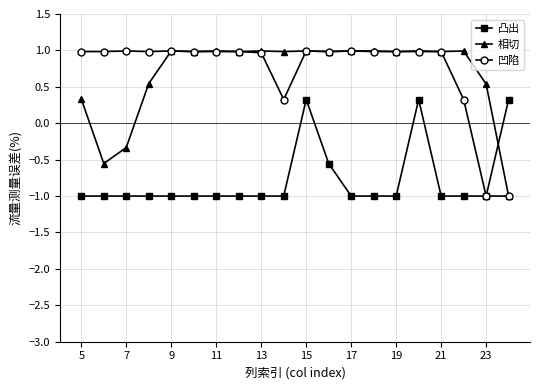

What is the greatest value displayed?

1.0